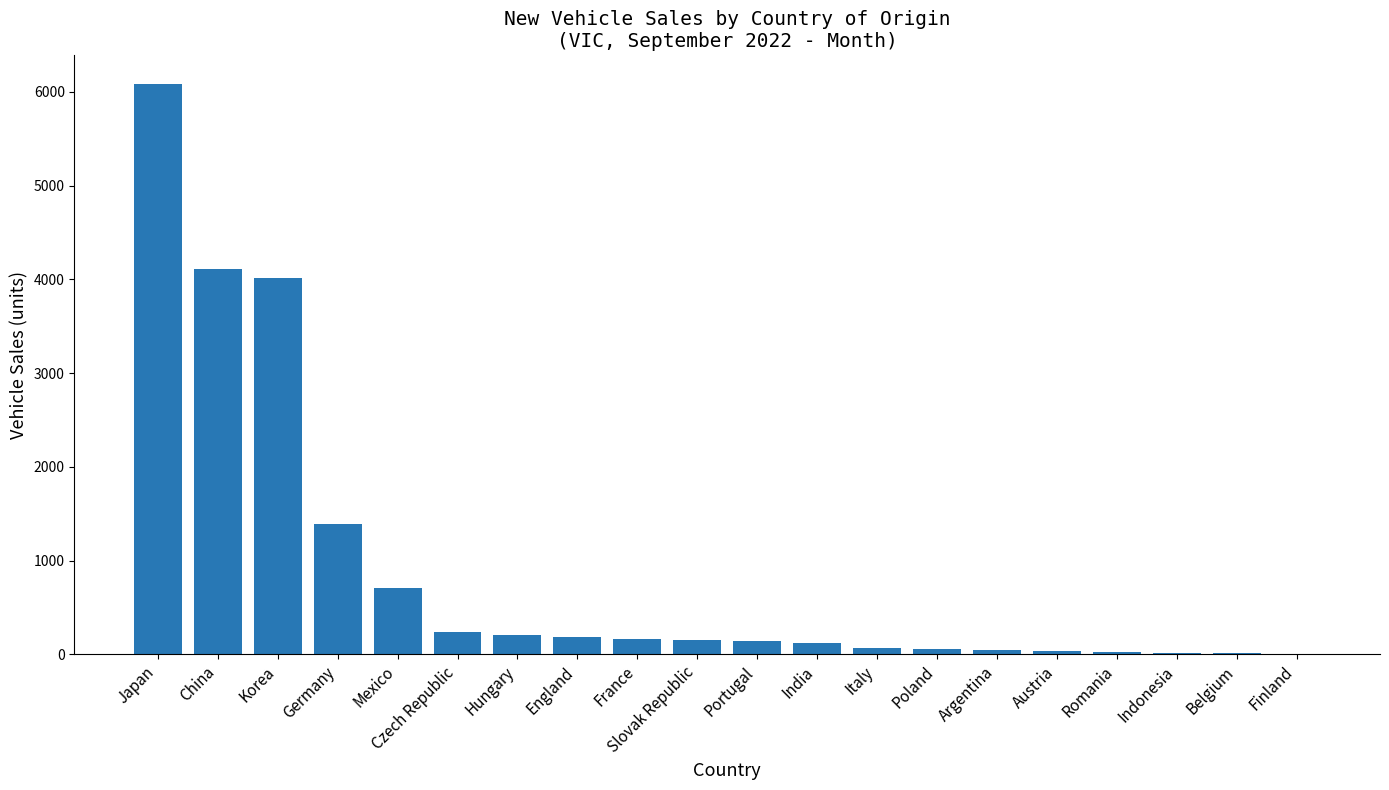

What is the sum of all values?

17801